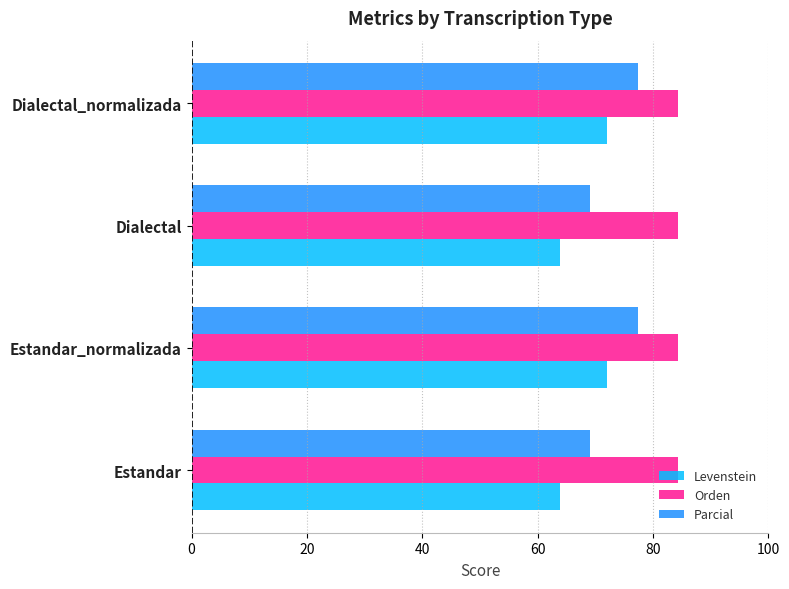

The value of Orden at Estandar is 34.3. True or false?

False